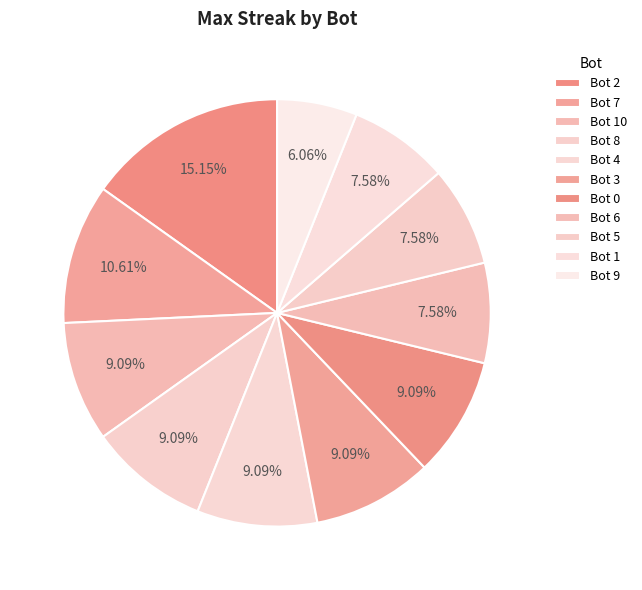

How many slices are in this pie chart?

11